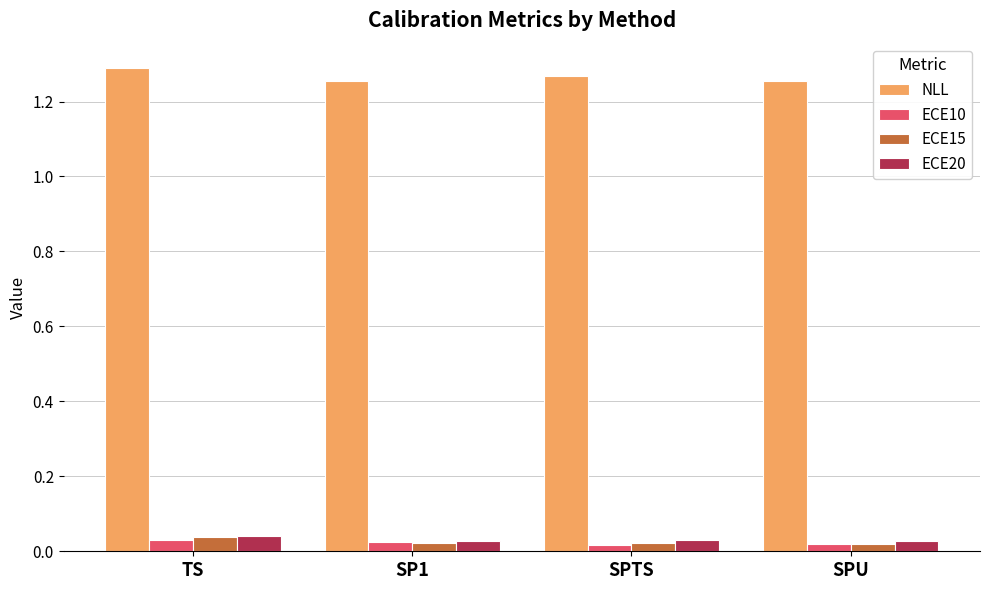

How many groups of bars are there?

4